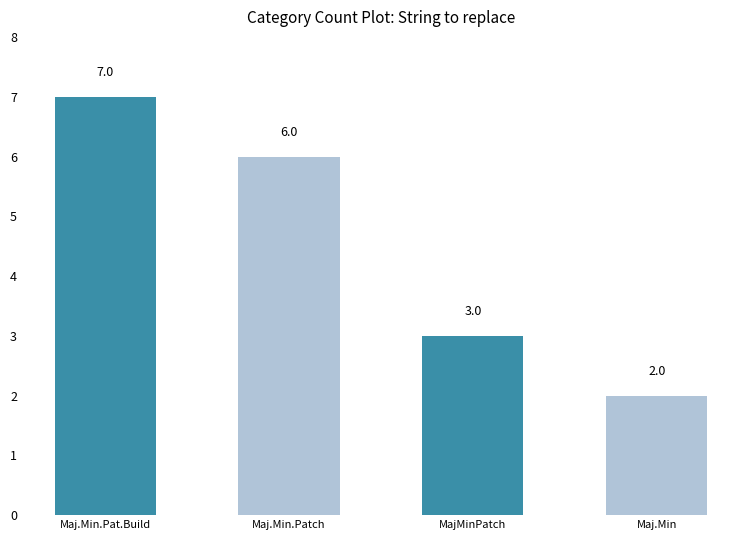

True or false: the data shows 3 at Maj.Min.

False